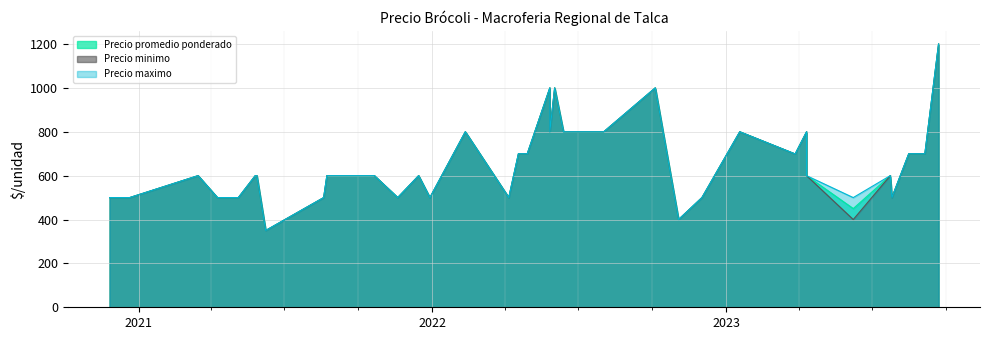

Is the value of Precio minimo at 2 greater than the value of Precio maximo at 16?

No